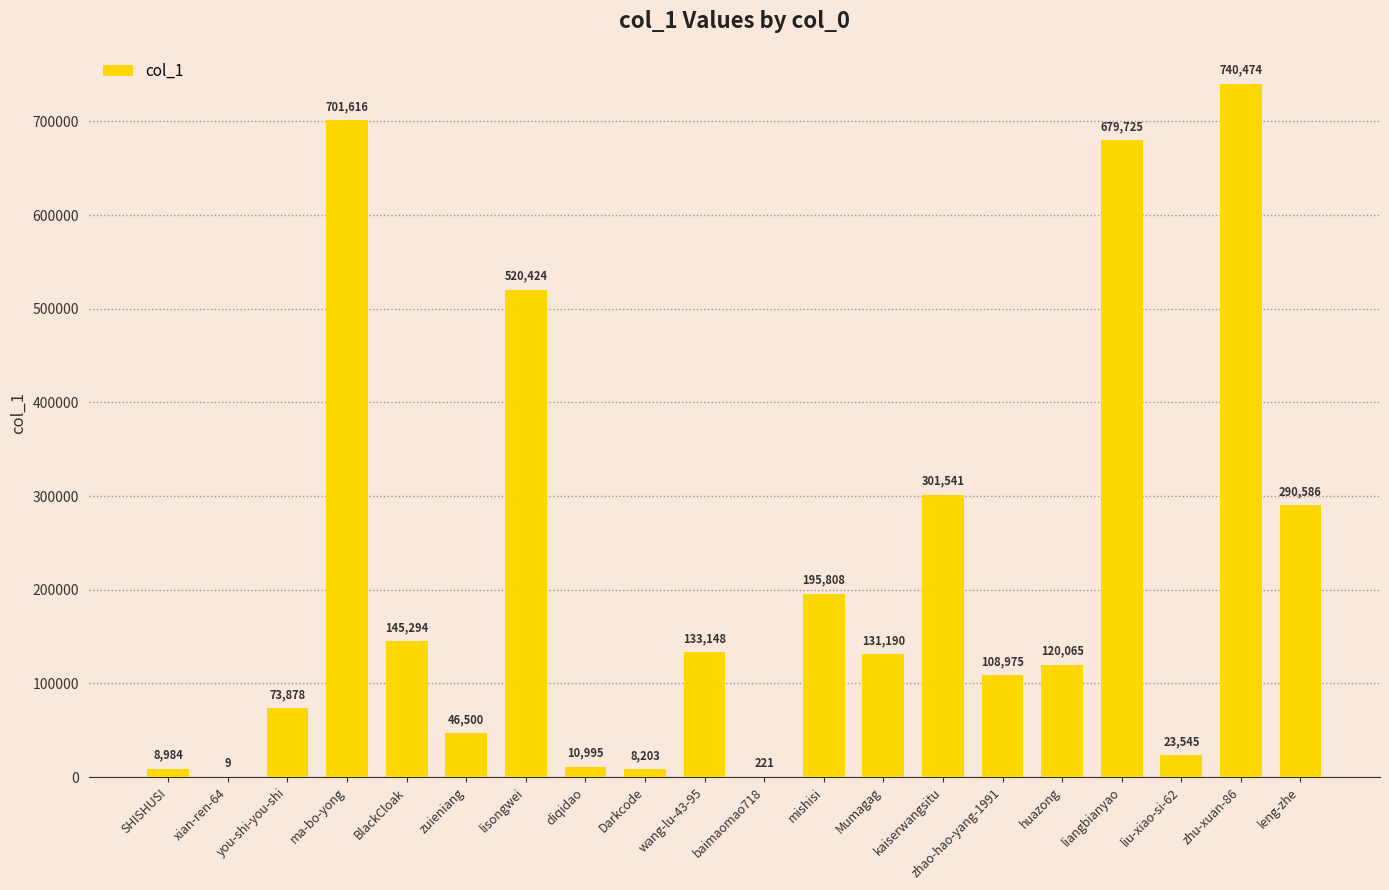

Are the bars grouped side by side (vs. stacked)?

No